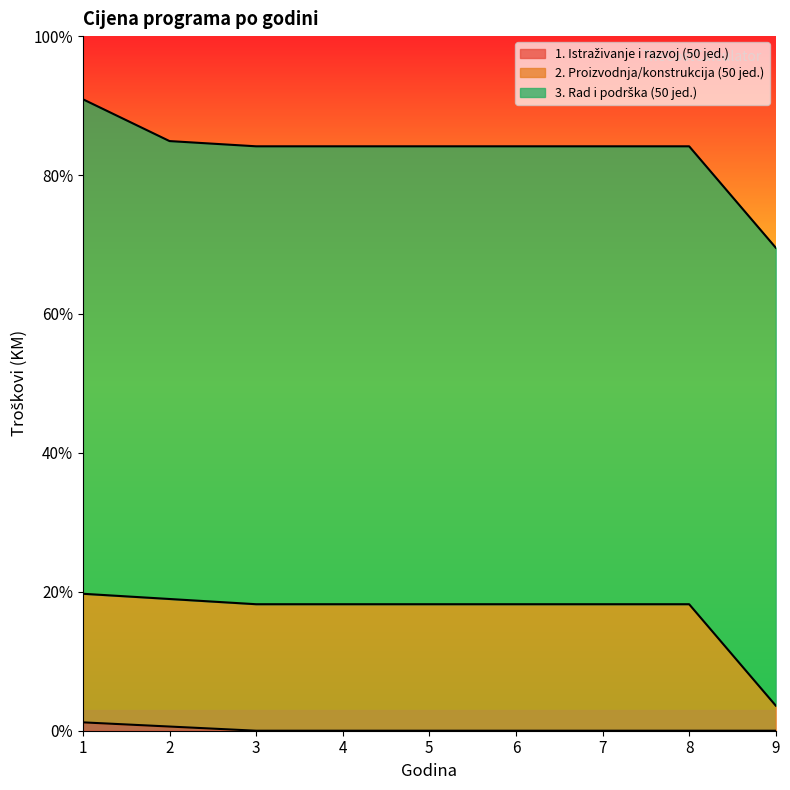

Where is 2. Proizvodnja/konstrukcija (50 jed.) nearest to the value 19375?

3